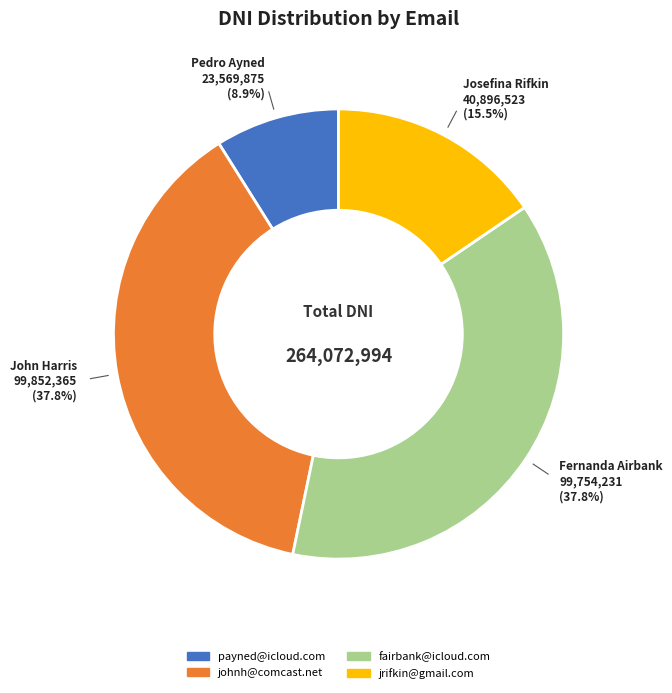

How many segments does this pie chart have?

4